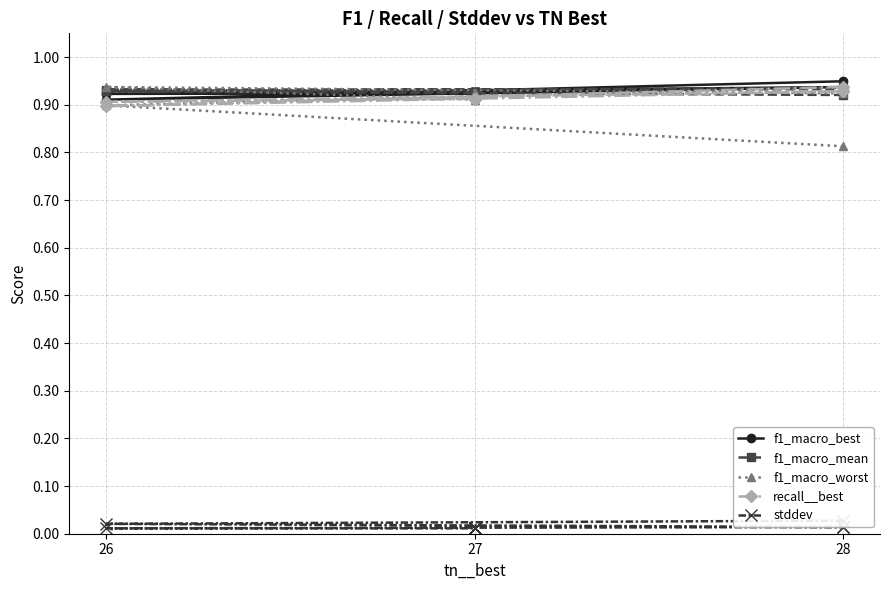

Which series ends up on top after the final intersection of f1_macro_worst and f1_macro_mean?

f1_macro_mean